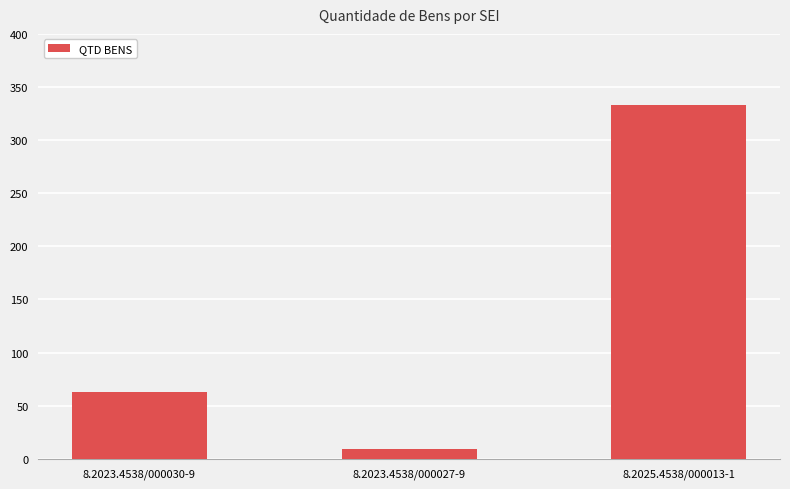

Which category has the lowest value across all series?

8.2023.4538/000027-9